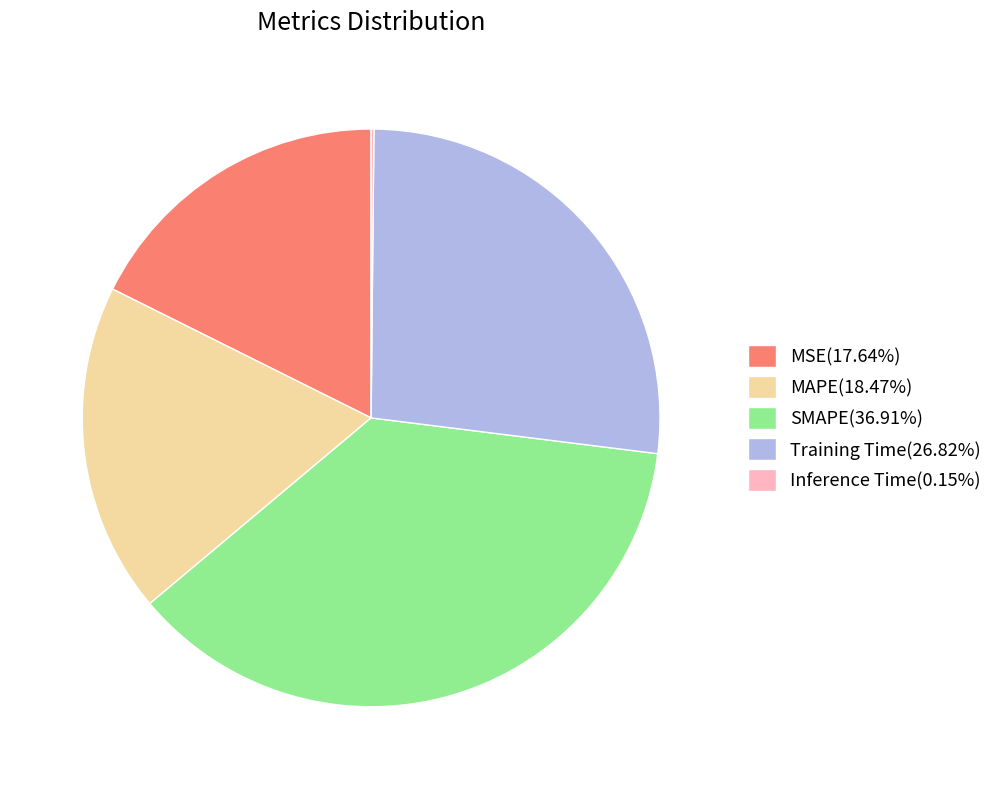

Does MSE represent more than half of the total?

No